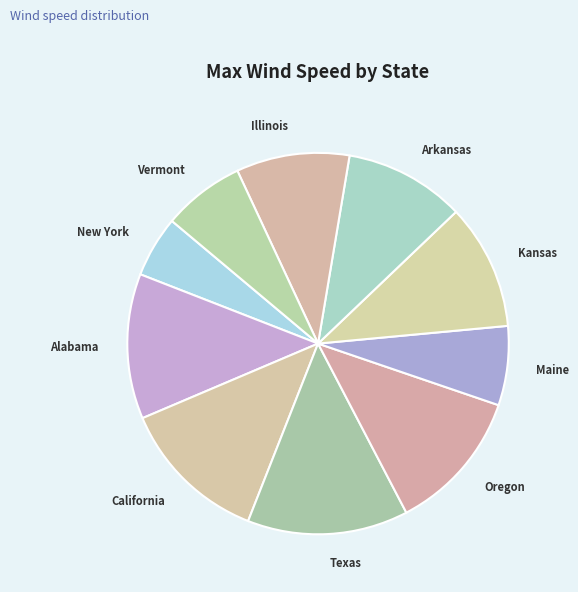

Which category has the biggest portion of the pie?

Texas